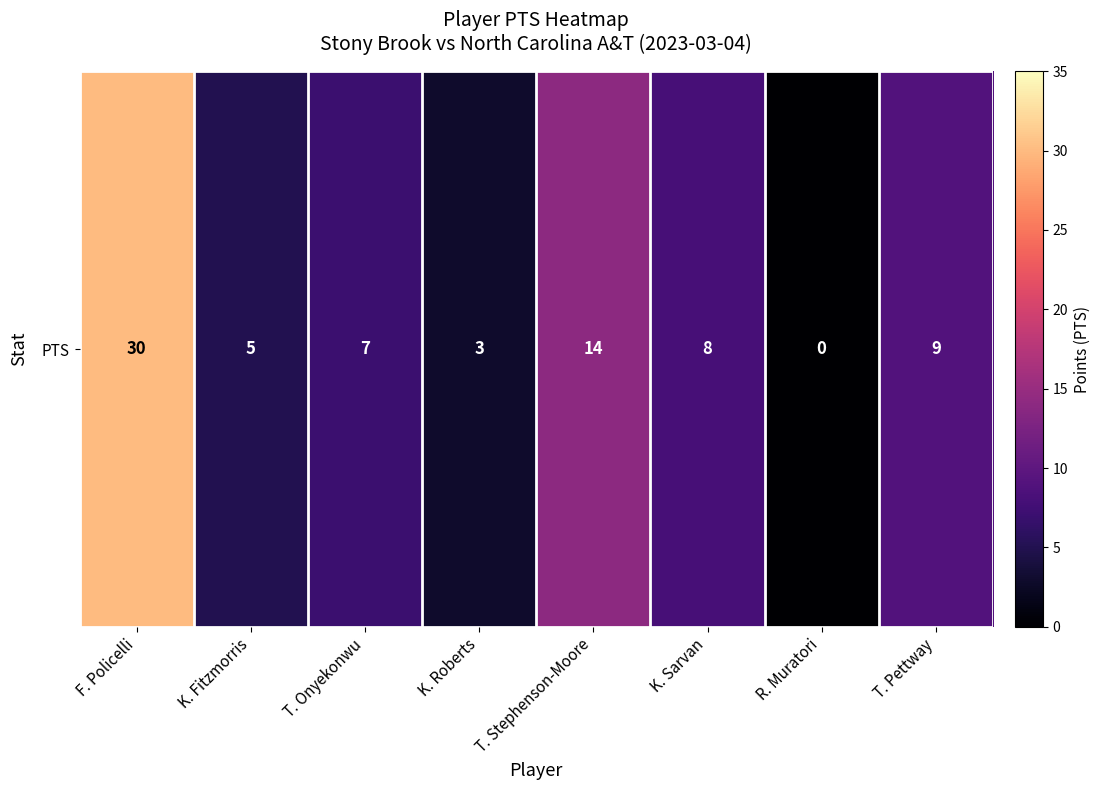

At which label is the value closest to 15?

T. Stephenson-Moore